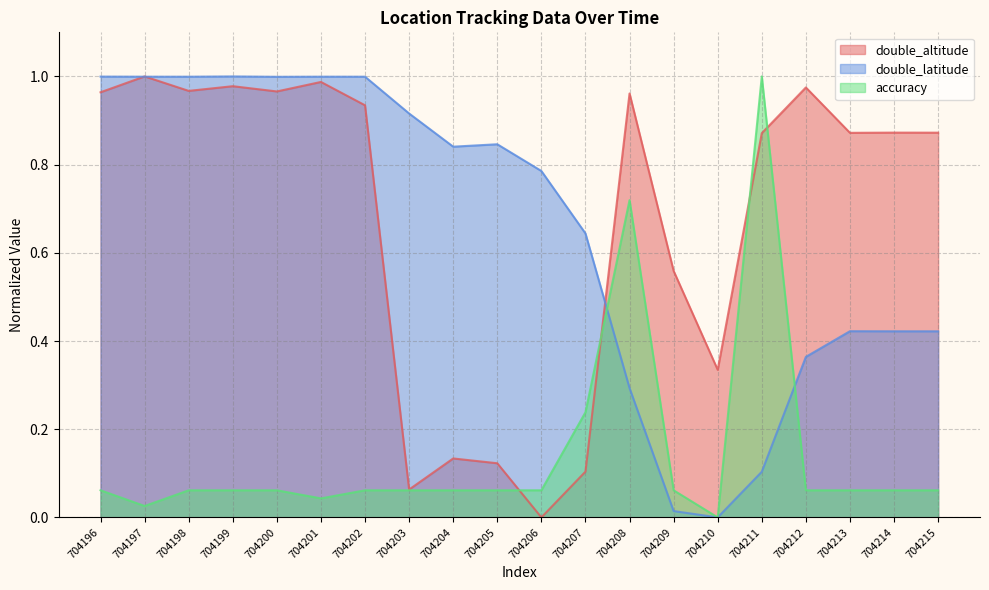

At 704213, list the series in order from largest to smallest.

double_altitude, double_latitude, accuracy